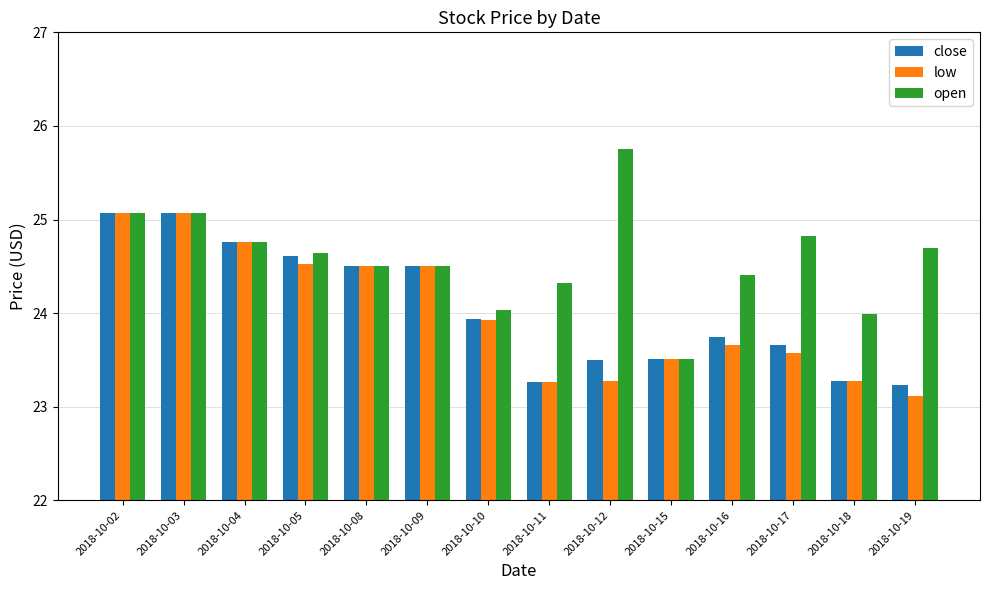

True or false: low has a value of 24.5 at 2018-10-08.

True